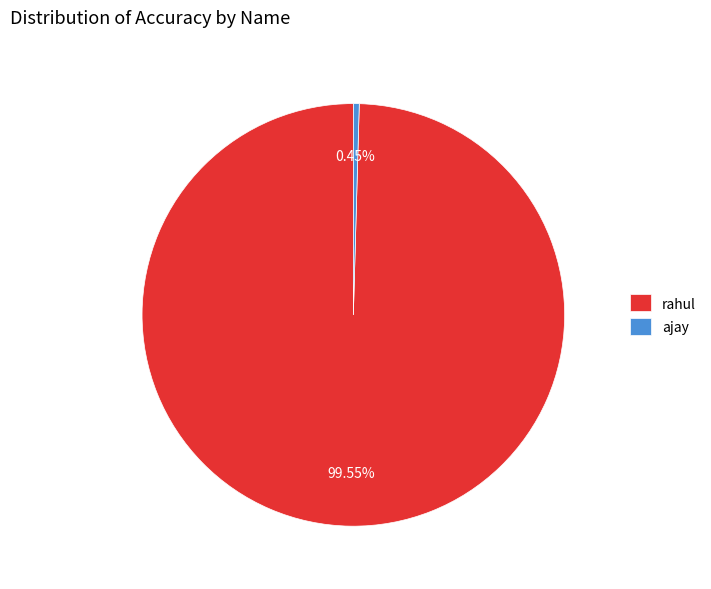

Which category has the biggest portion of the pie?

rahul